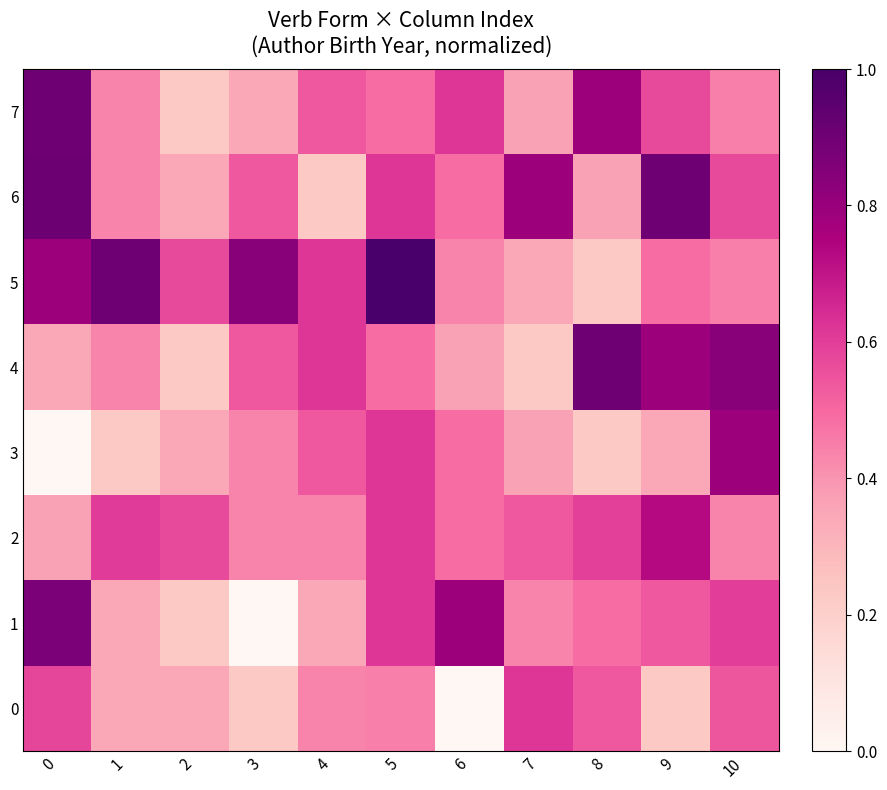

Reading left to right, transcribe all the data shown in this chart.

0: 0=0.6	1=0.3	2=0.3	3=0.2	4=0.4	5=0.4	6=0.0	7=0.6	8=0.5	9=0.2	10=0.5
1: 0=0.9	1=0.3	2=0.2	3=0.0	4=0.3	5=0.6	6=0.8	7=0.4	8=0.5	9=0.5	10=0.6
2: 0=0.4	1=0.6	2=0.6	3=0.4	4=0.4	5=0.6	6=0.5	7=0.5	8=0.6	9=0.7	10=0.4
3: 0=0.0	1=0.2	2=0.3	3=0.4	4=0.5	5=0.6	6=0.5	7=0.4	8=0.2	9=0.3	10=0.8
4: 0=0.3	1=0.4	2=0.2	3=0.5	4=0.6	5=0.5	6=0.4	7=0.2	8=0.9	9=0.8	10=0.8
5: 0=0.8	1=0.9	2=0.6	3=0.8	4=0.6	5=1.0	6=0.4	7=0.3	8=0.2	9=0.5	10=0.4
6: 0=0.9	1=0.4	2=0.3	3=0.5	4=0.2	5=0.6	6=0.5	7=0.8	8=0.4	9=0.9	10=0.6
7: 0=0.9	1=0.4	2=0.2	3=0.3	4=0.5	5=0.5	6=0.6	7=0.4	8=0.8	9=0.6	10=0.4